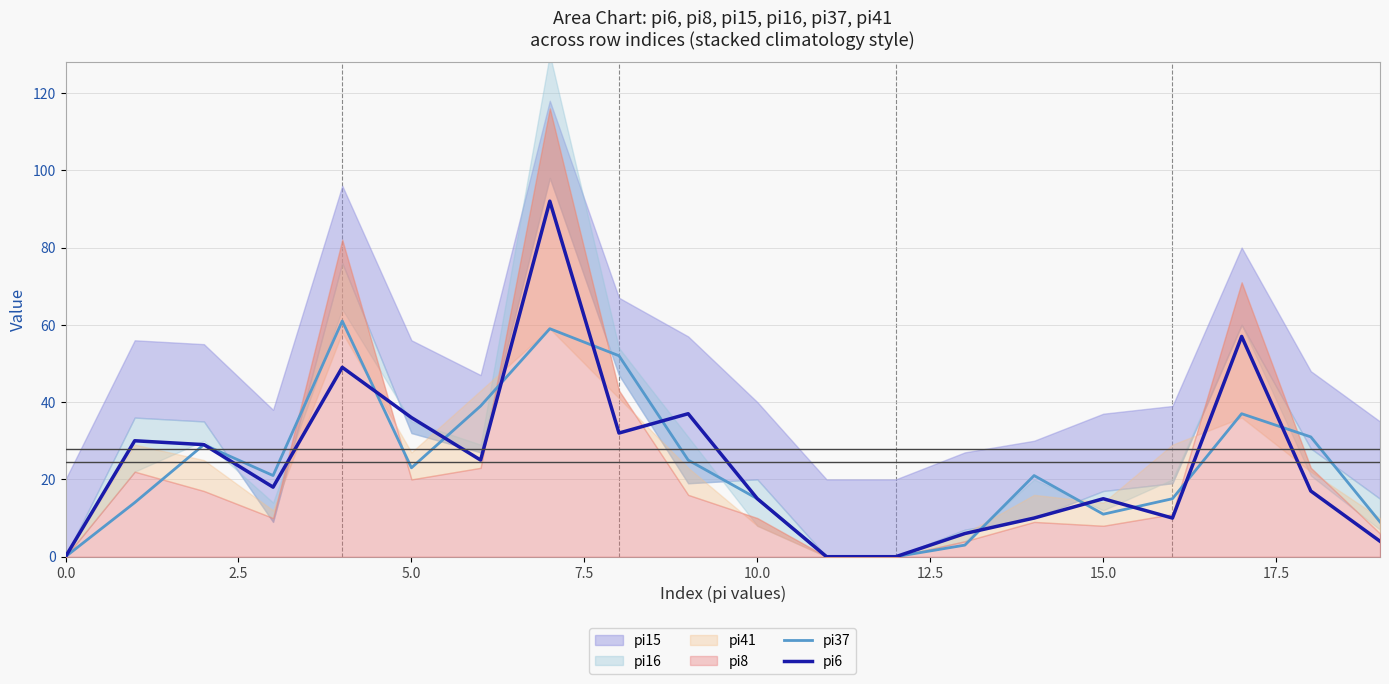

Is it true that pi6 equals 36 at 5.0?

True